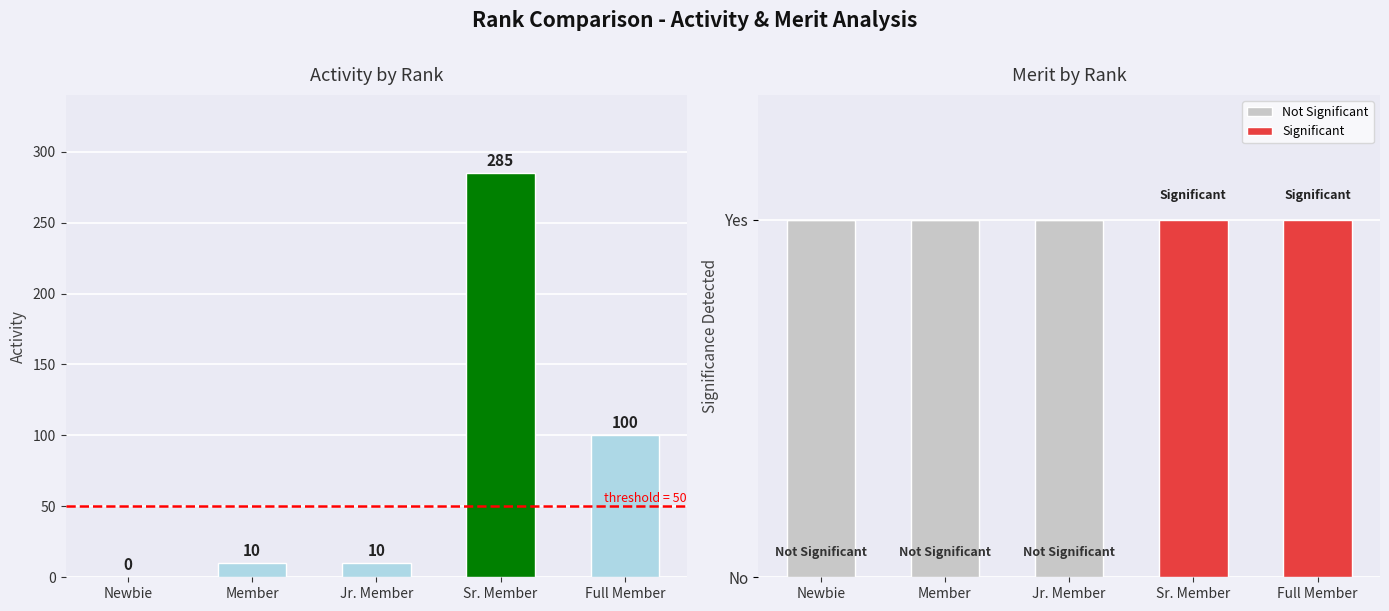

At which label is Activity closest to 142?

Full Member